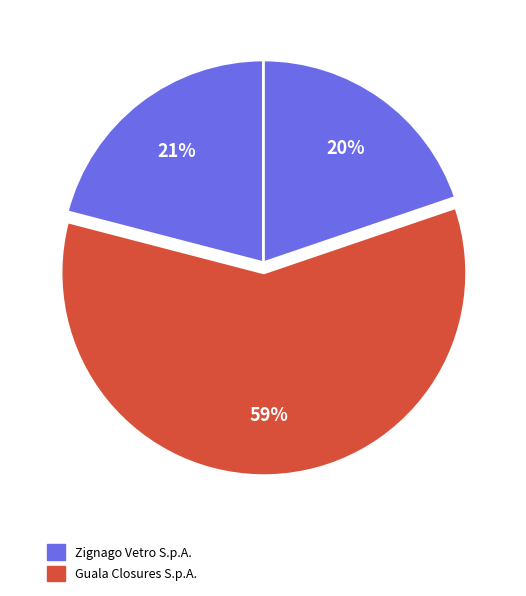

Count the number of slices in the pie.

3